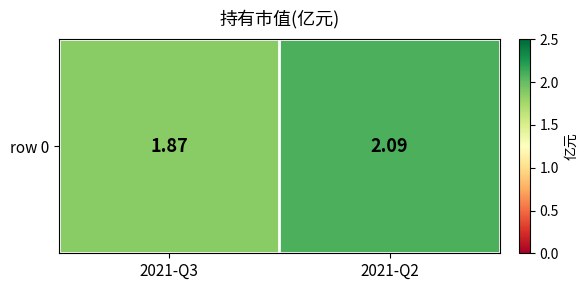

Rank the categories by value from highest to lowest.

2021-Q2, 2021-Q3